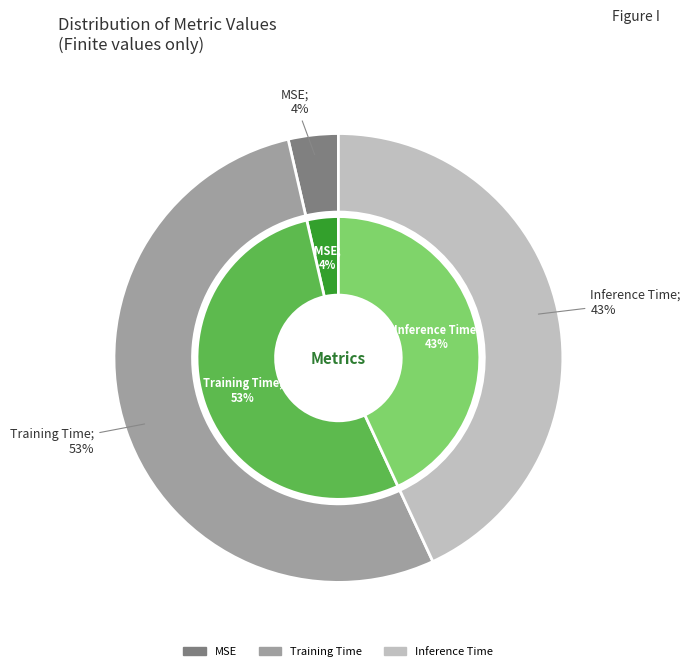

What is the total percentage of Training Time and MSE?

56.9%